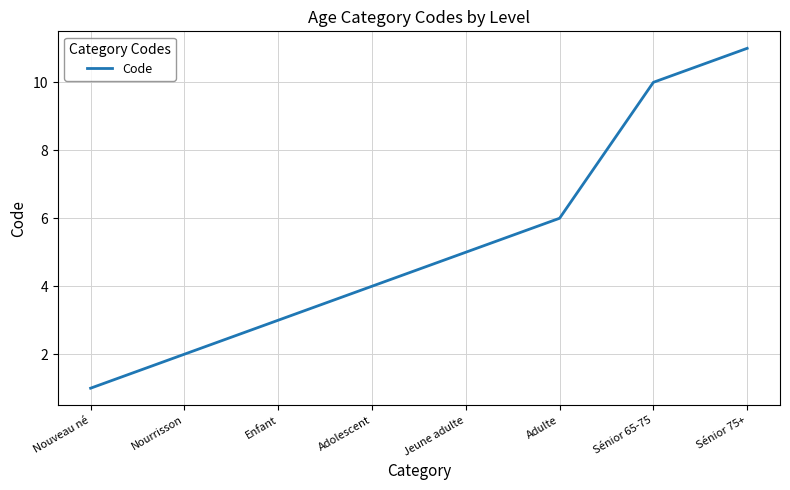

What is the minimum value shown in the chart?

1